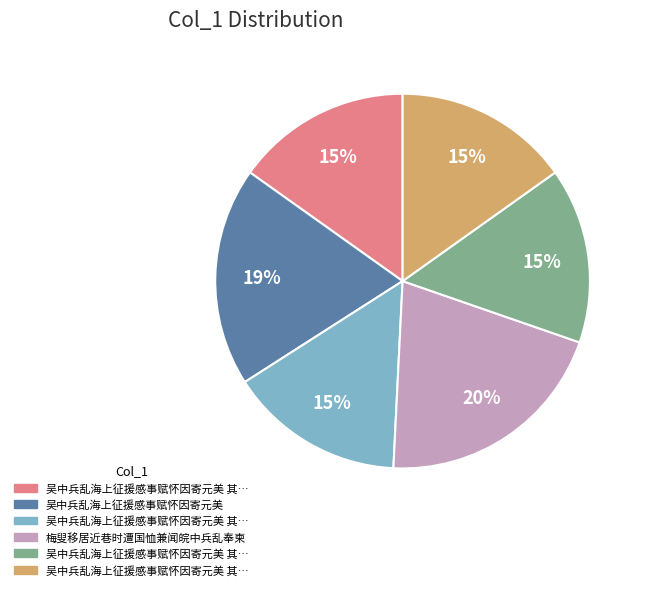

To the nearest percent, what is the difference between the largest and smallest slice percentages?

5%